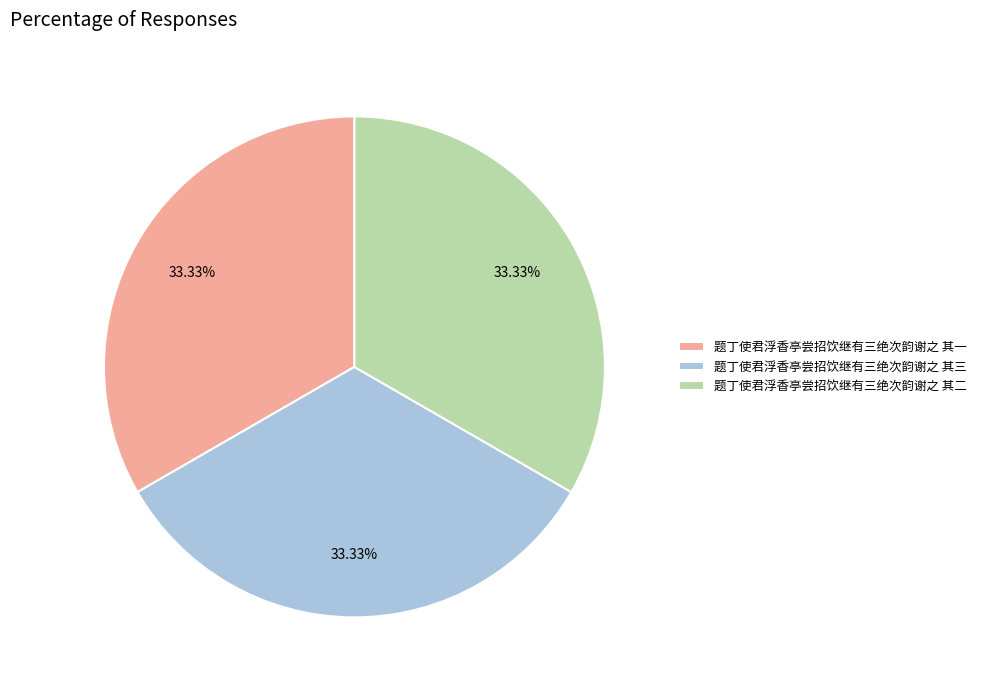

Is it true that 题丁使君浮香亭尝招饮继有三绝次韵谢之 其一 is 27% of the pie?

False